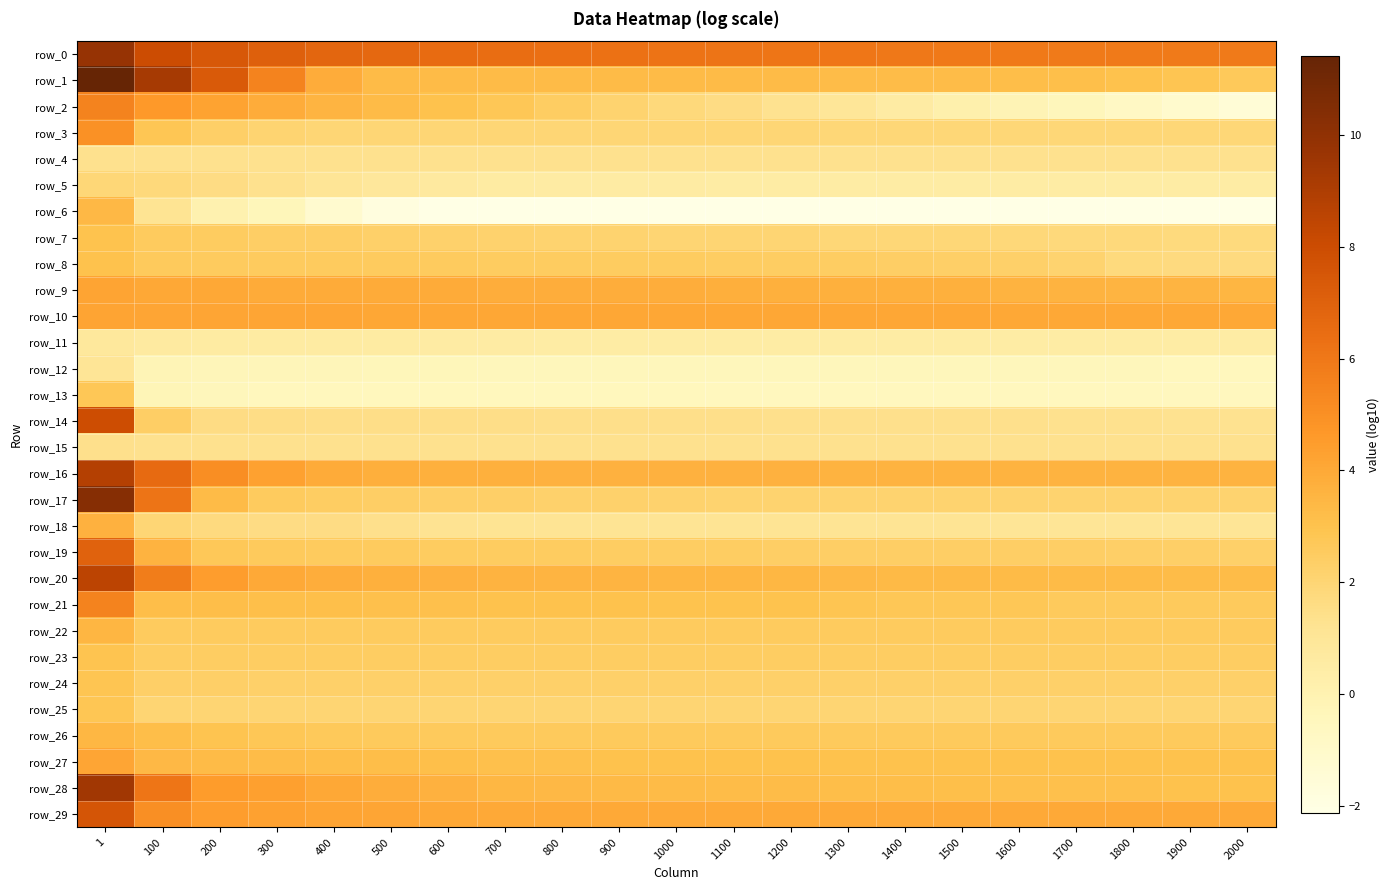

At which label is row_7 closest to 2?

1000